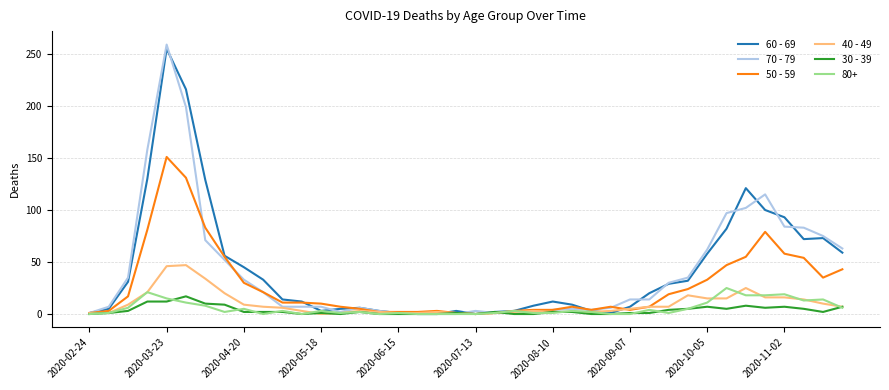

Which series has the widest spread of values?

70 - 79